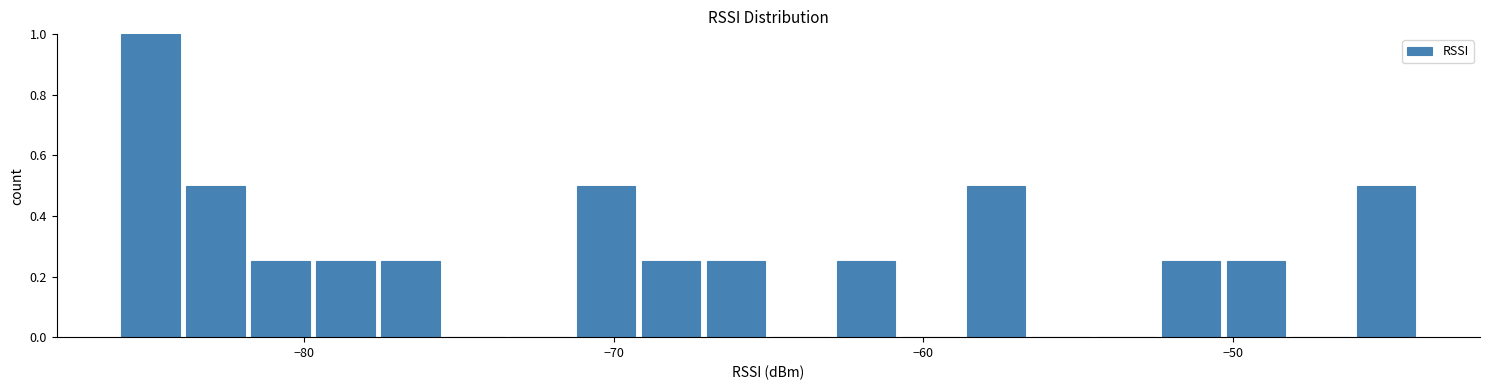

Read against the x-axis, roughly where is the centre of the tallest bar?

-85